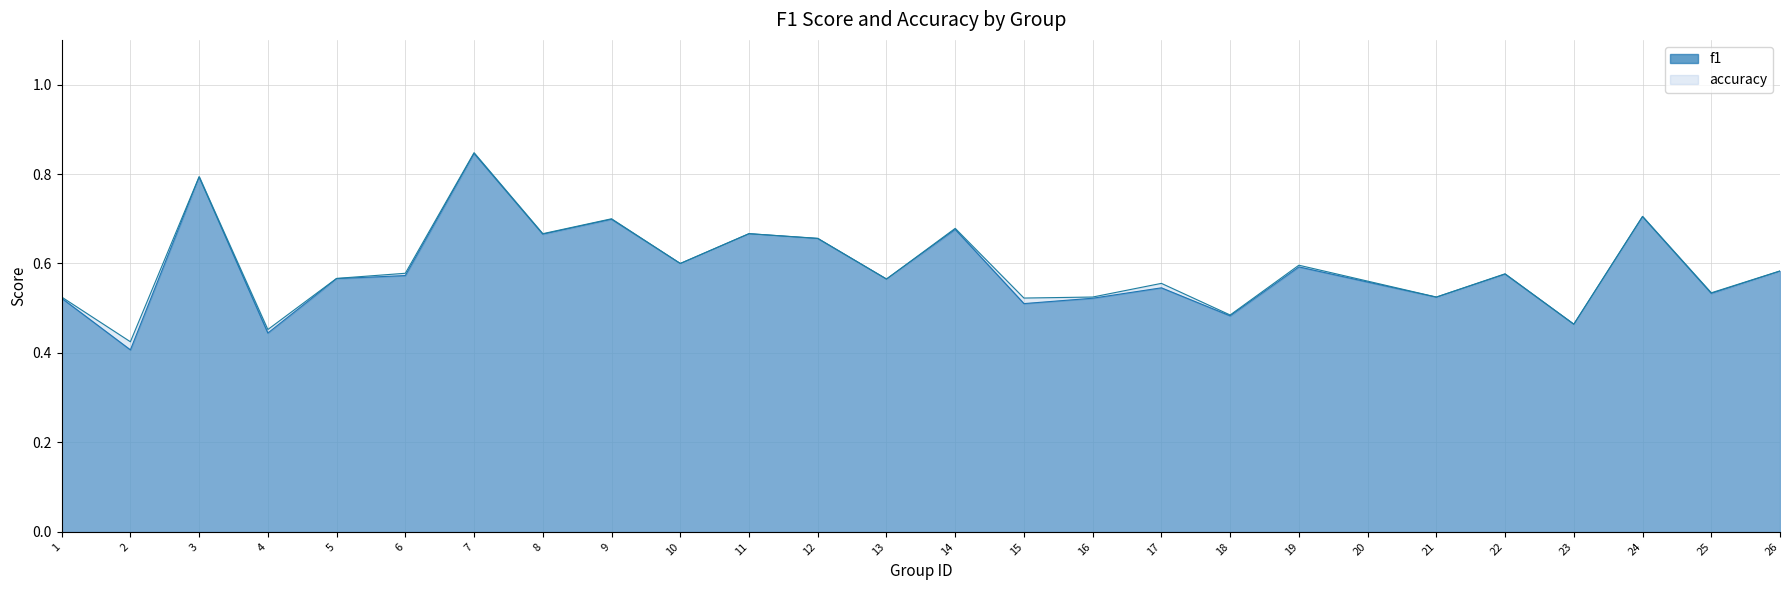

Does the chart display data point markers on the line(s)?

No